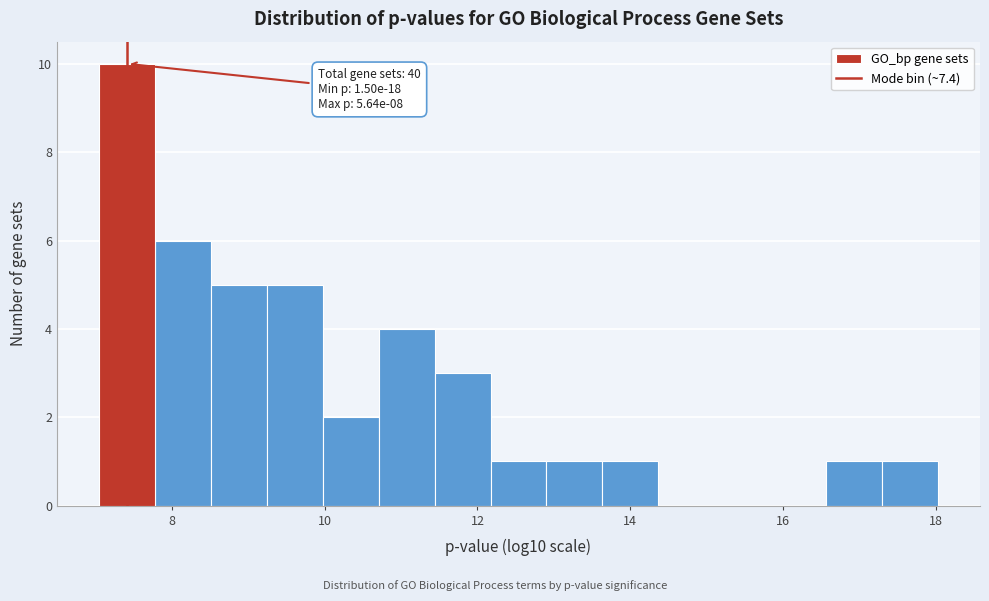

Around what value on the x-axis is the tallest bar? Give the approximate position of its centre, as read against the axis.

7.4